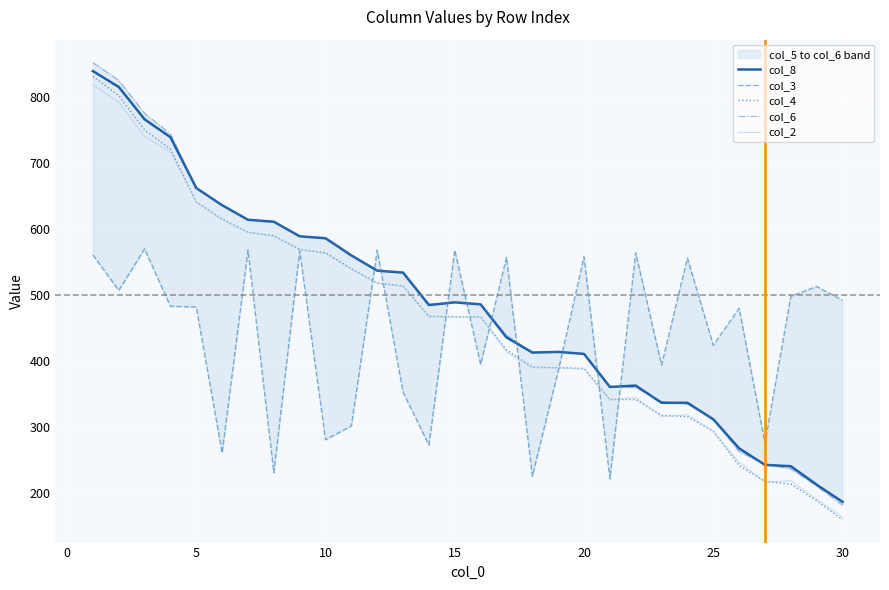

Which category has the lowest value in the col_8 series?

30